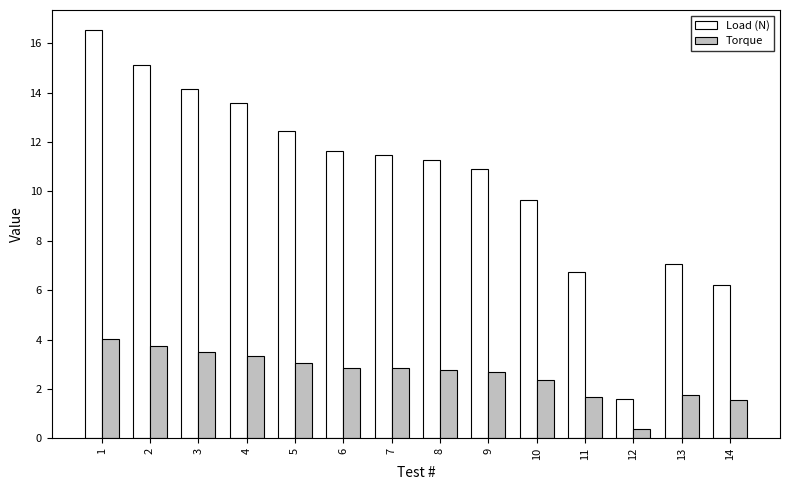

Which label corresponds to the smallest value in the chart?

12